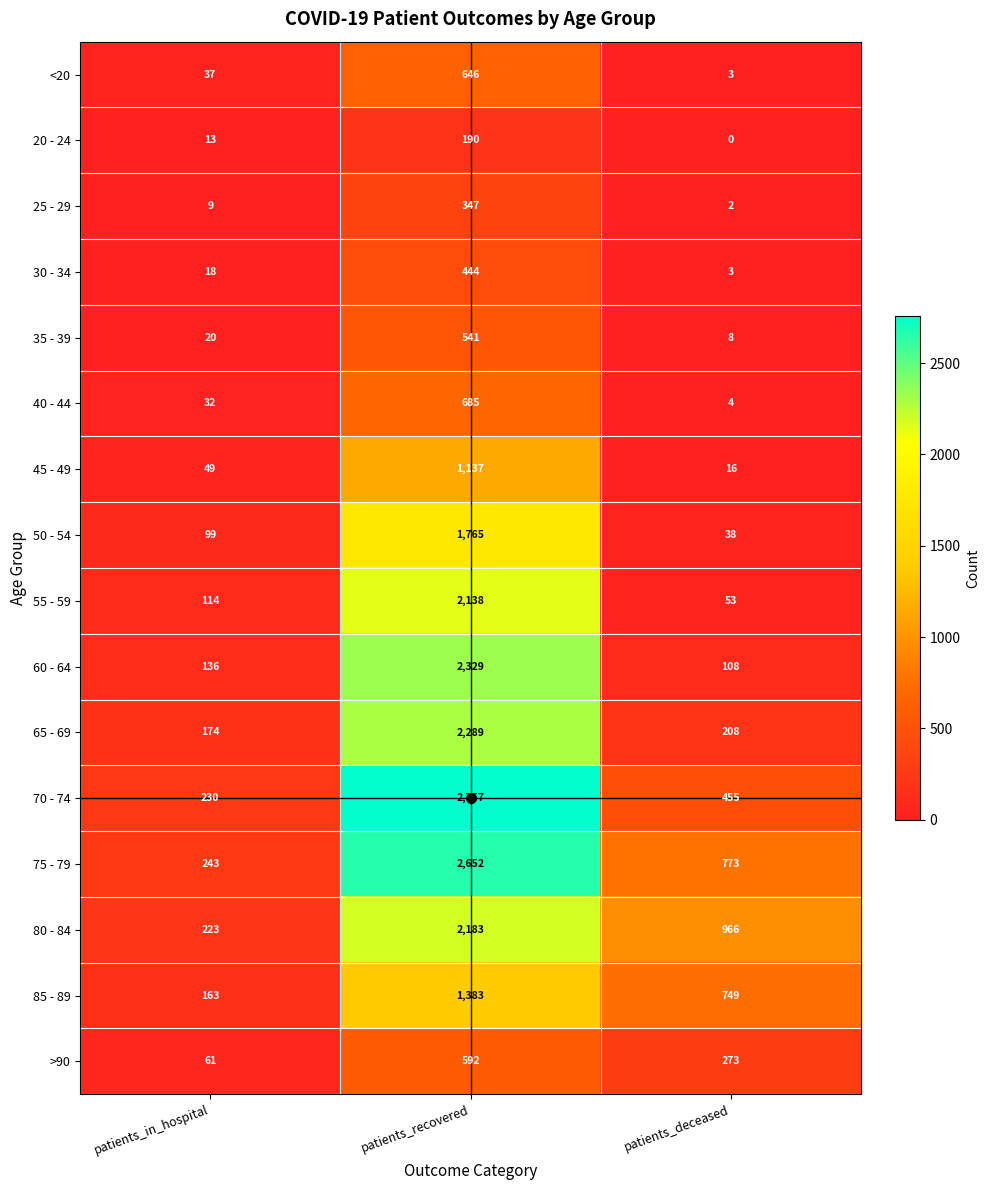

List the series in order of their peak value, highest first.

70 - 74, 75 - 79, 60 - 64, 65 - 69, 80 - 84, 55 - 59, 50 - 54, 85 - 89, 45 - 49, 40 - 44, <20, >90, 35 - 39, 30 - 34, 25 - 29, 20 - 24